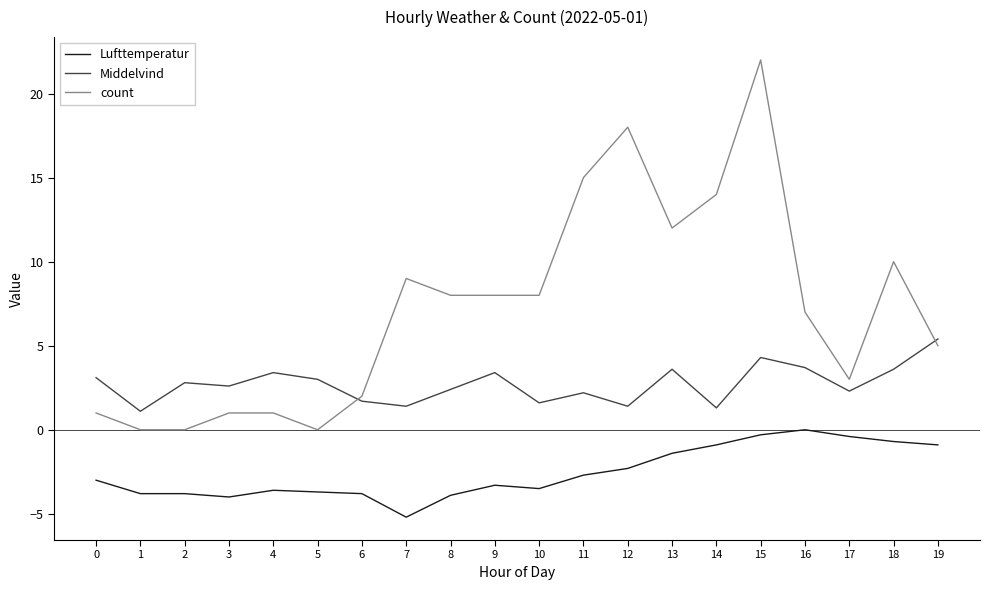

At which category does the chart reach its minimum across all series?

7